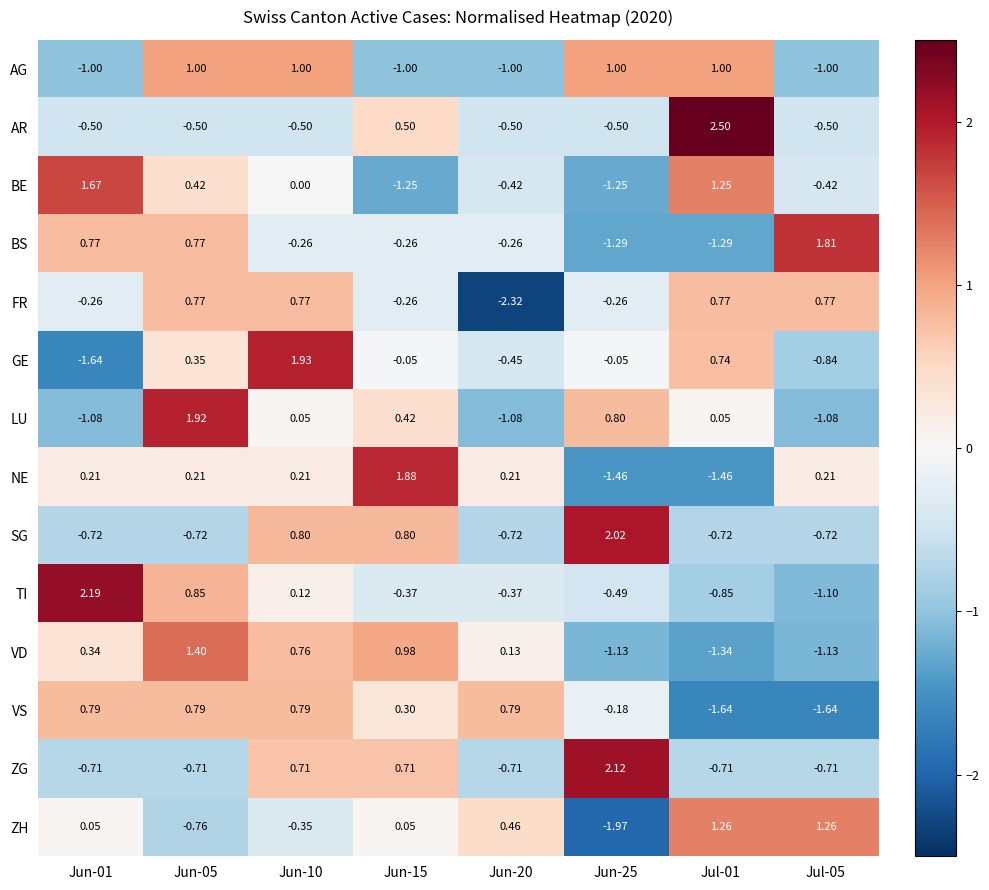

What is the total value across all series at Jul-05?

-5.1